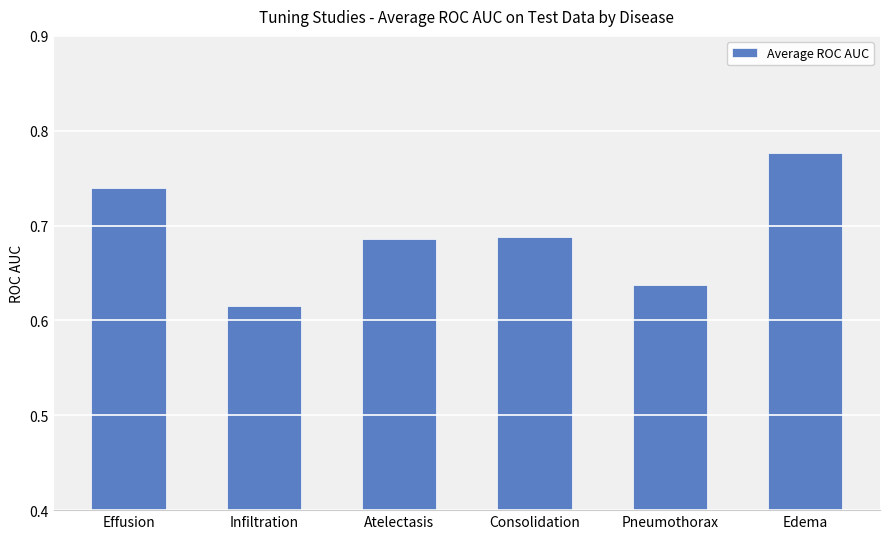

Count the values in the range 0 to 1.

6